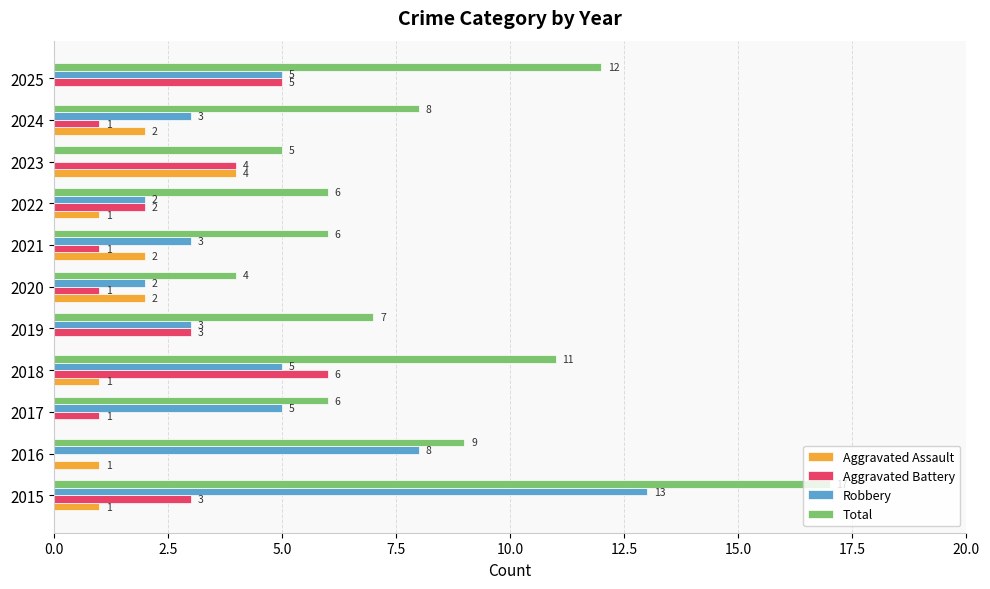

At which category is the sum across all series the highest?

2015